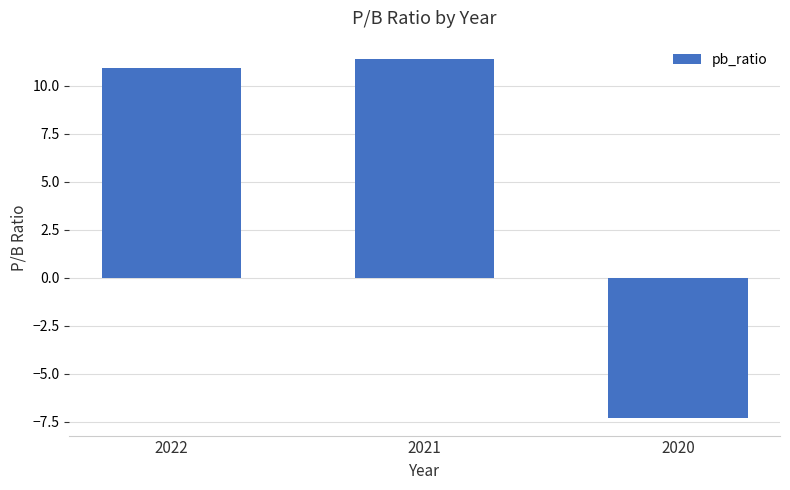

What is the greatest value displayed?

11.4